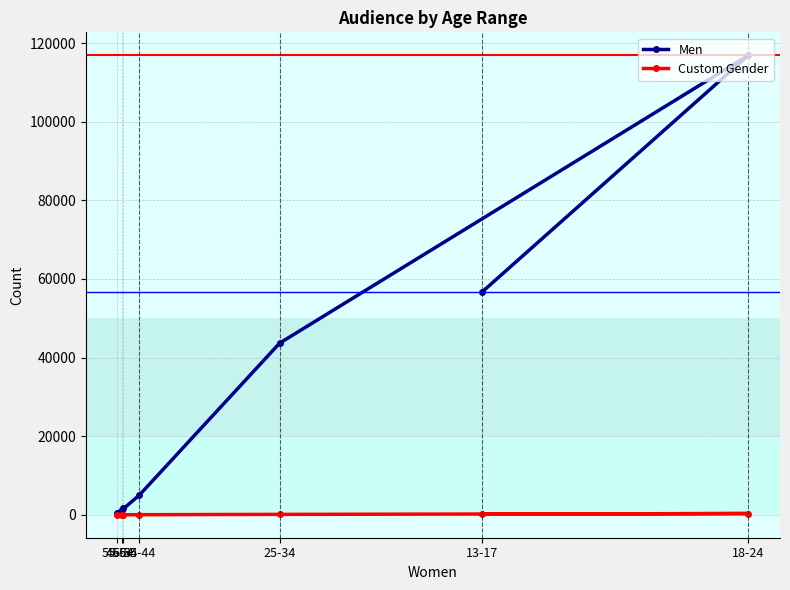

What is the minimum value shown in the chart?

2